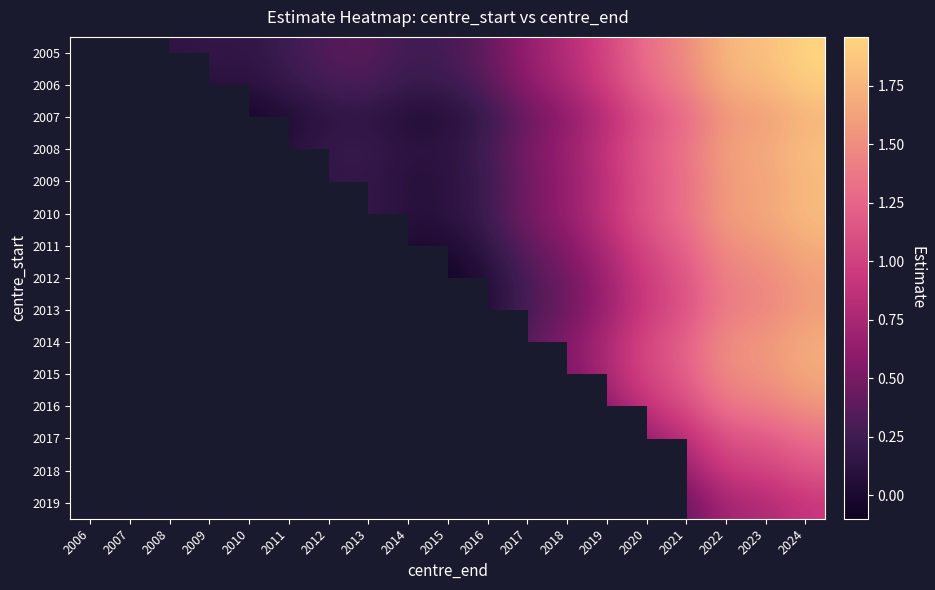

Which has a higher value, 2020 or 2023?

2023